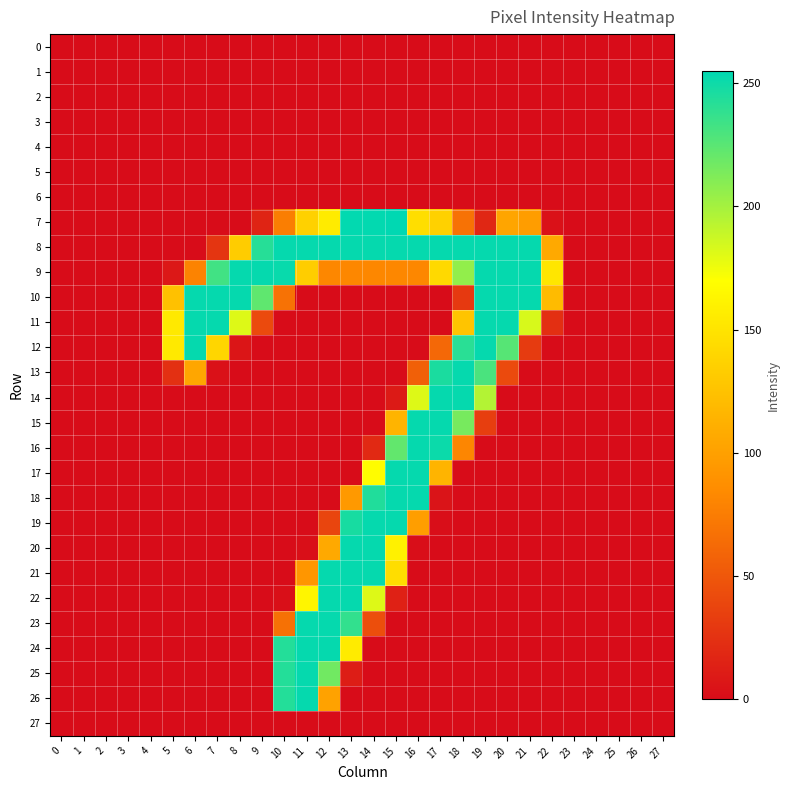

Which series changed the most between 2 and 13?

row_7